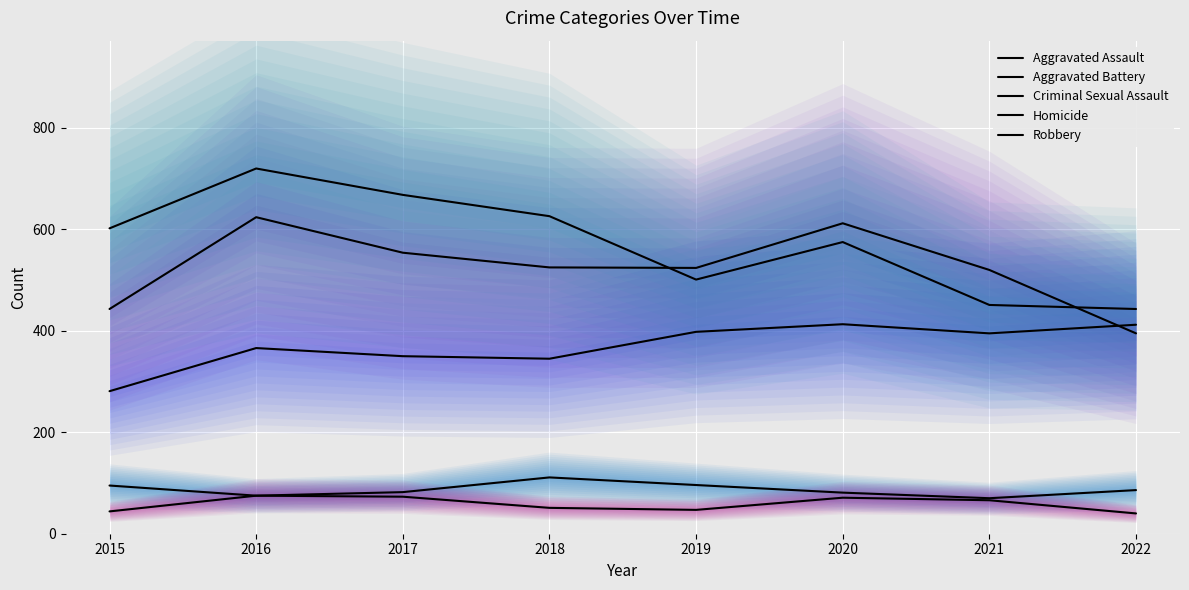

Which series has the largest total across all categories?

Robbery